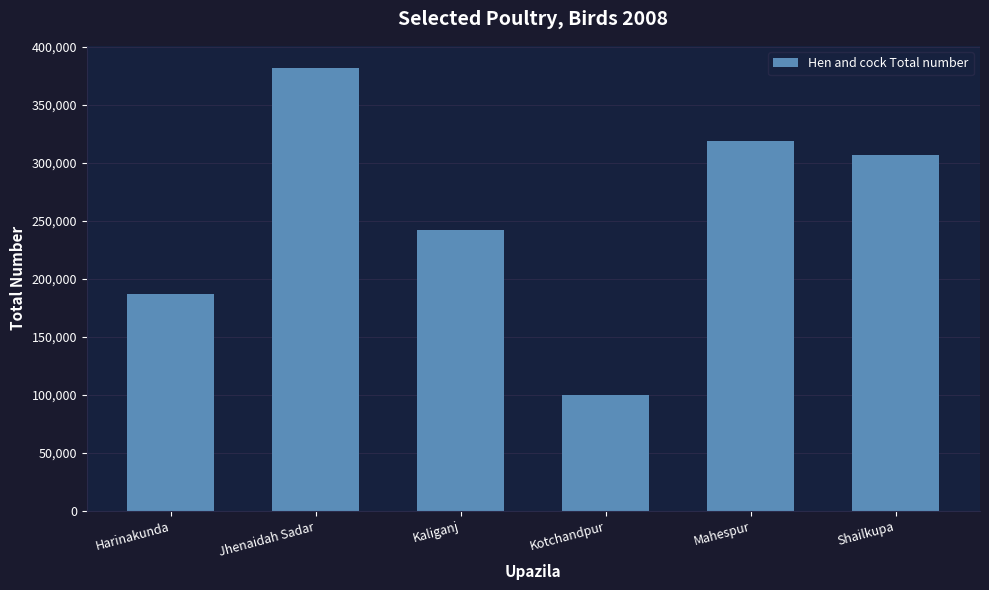

Which label corresponds to the smallest value in the chart?

Kotchandpur